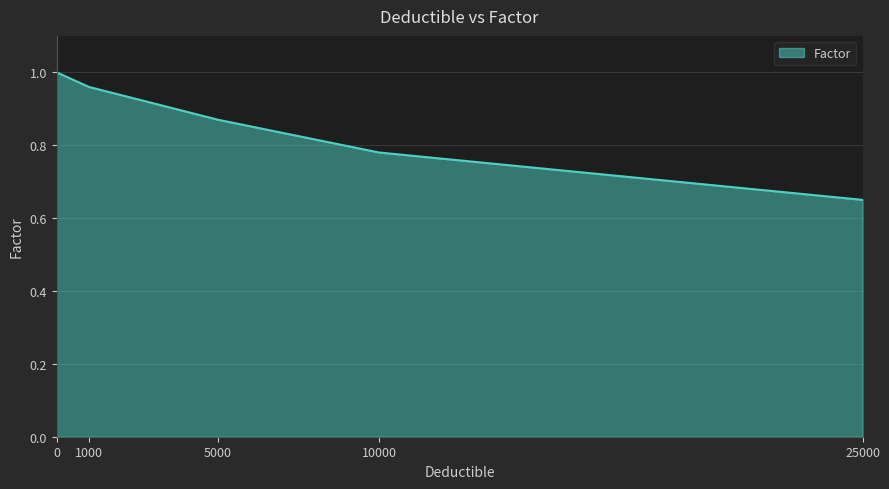

List the labels in order of value, smallest first.

25000, 10000, 5000, 1000, 0